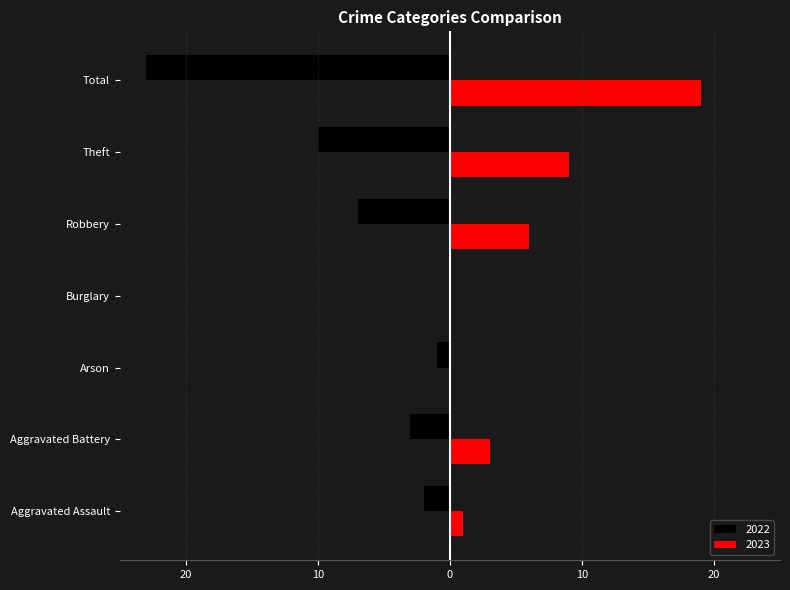

What are all the series names shown in the legend?

2022, 2023